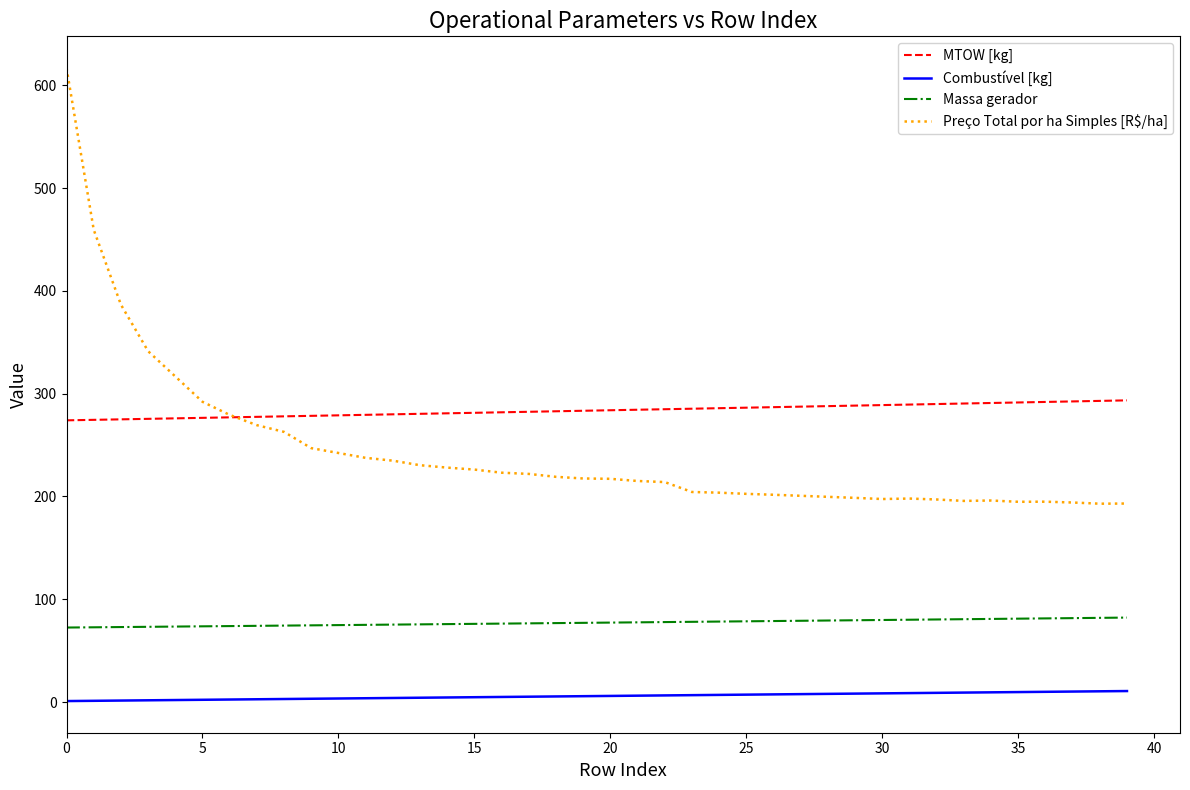

What is the difference between the maximum and minimum values in the Preço Total por ha Simples [R$/ha] series?

423.8